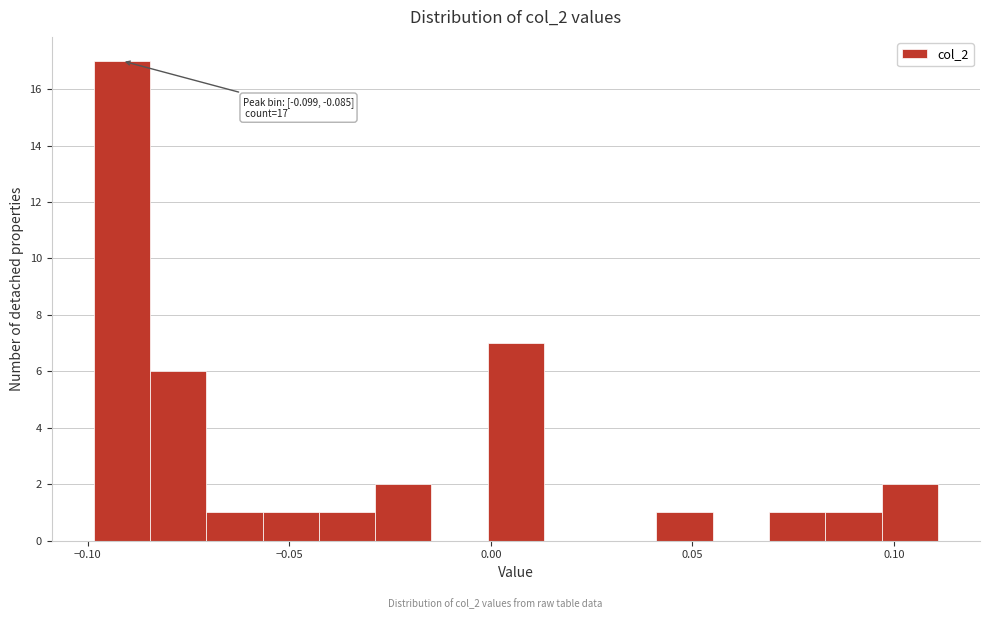

Read against the x-axis, roughly where is the centre of the tallest bar?

-0.090